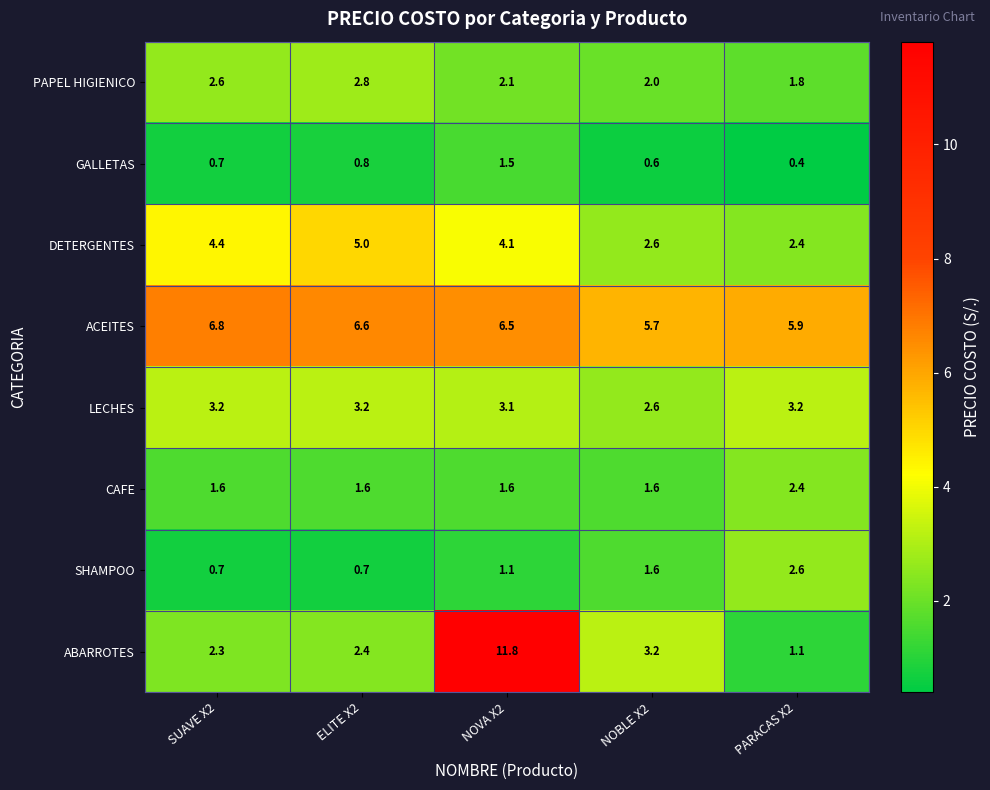

Which series changed the most between SUAVE X2 and PARACAS X2?

DETERGENTES